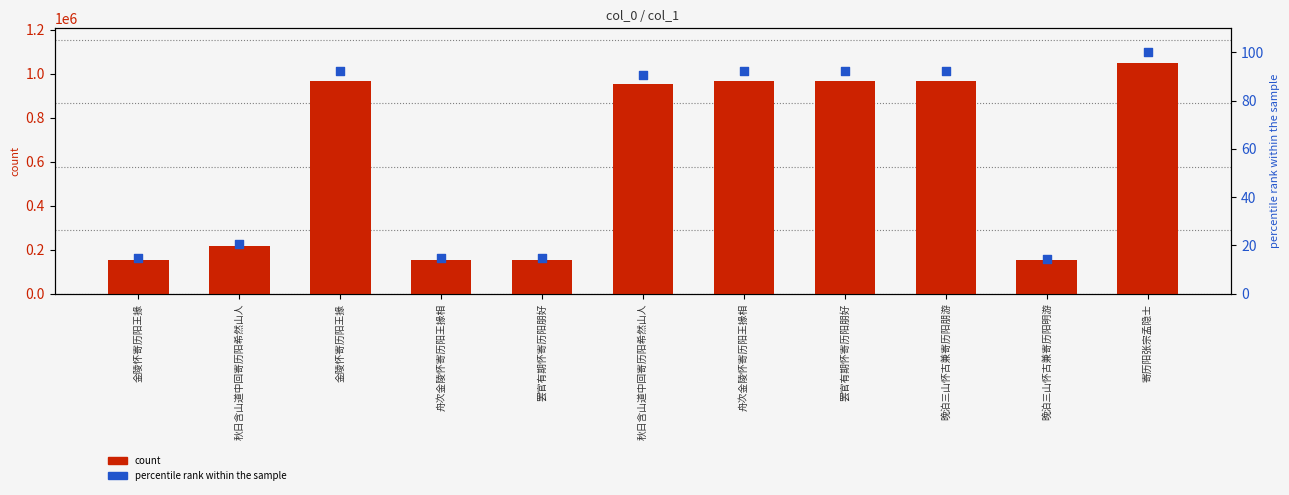

Which series has the widest spread of Y values?

count